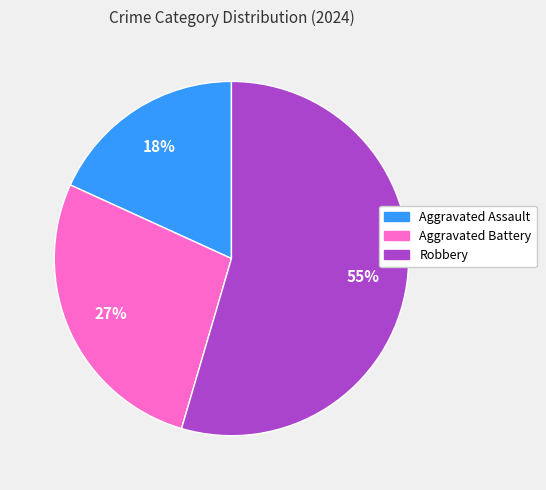

Between Aggravated Assault and Robbery, which is larger?

Robbery